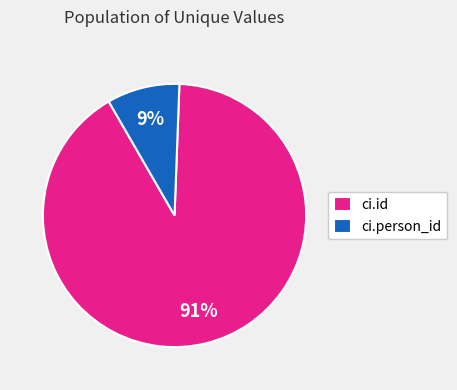

Which category has the smallest portion of the pie?

ci.person_id